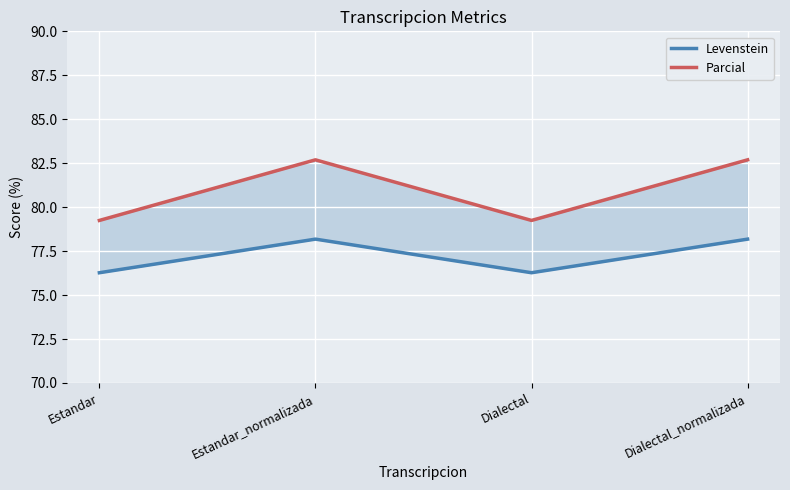

What is the maximum value shown in the chart?

82.7